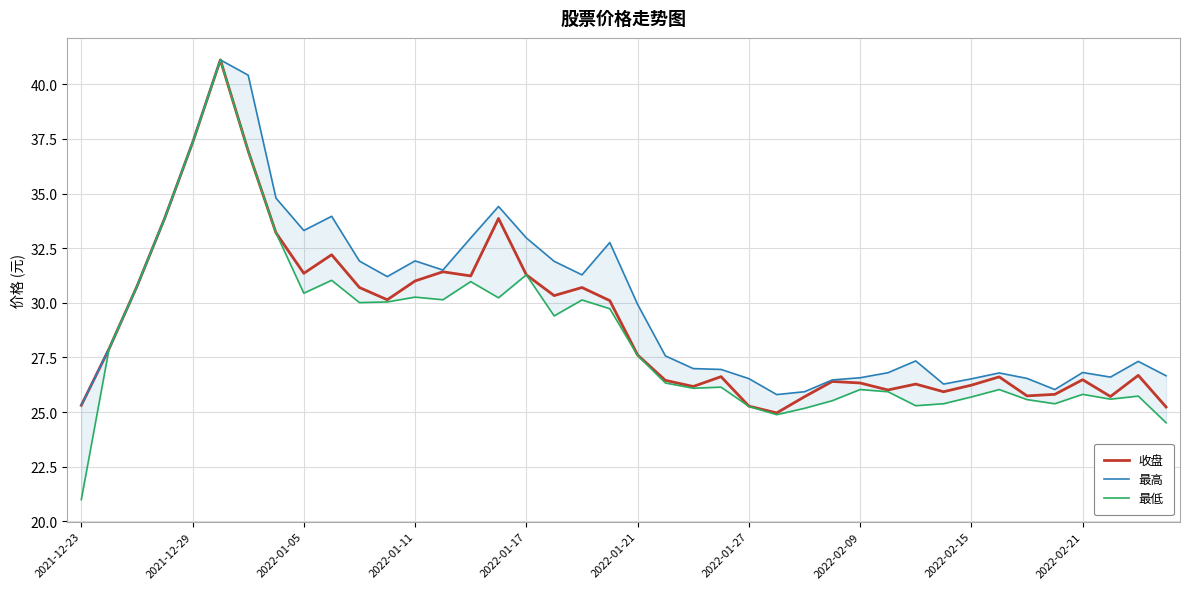

Is it true that 收盘 equals 31.3 at 2022-01-17?

True